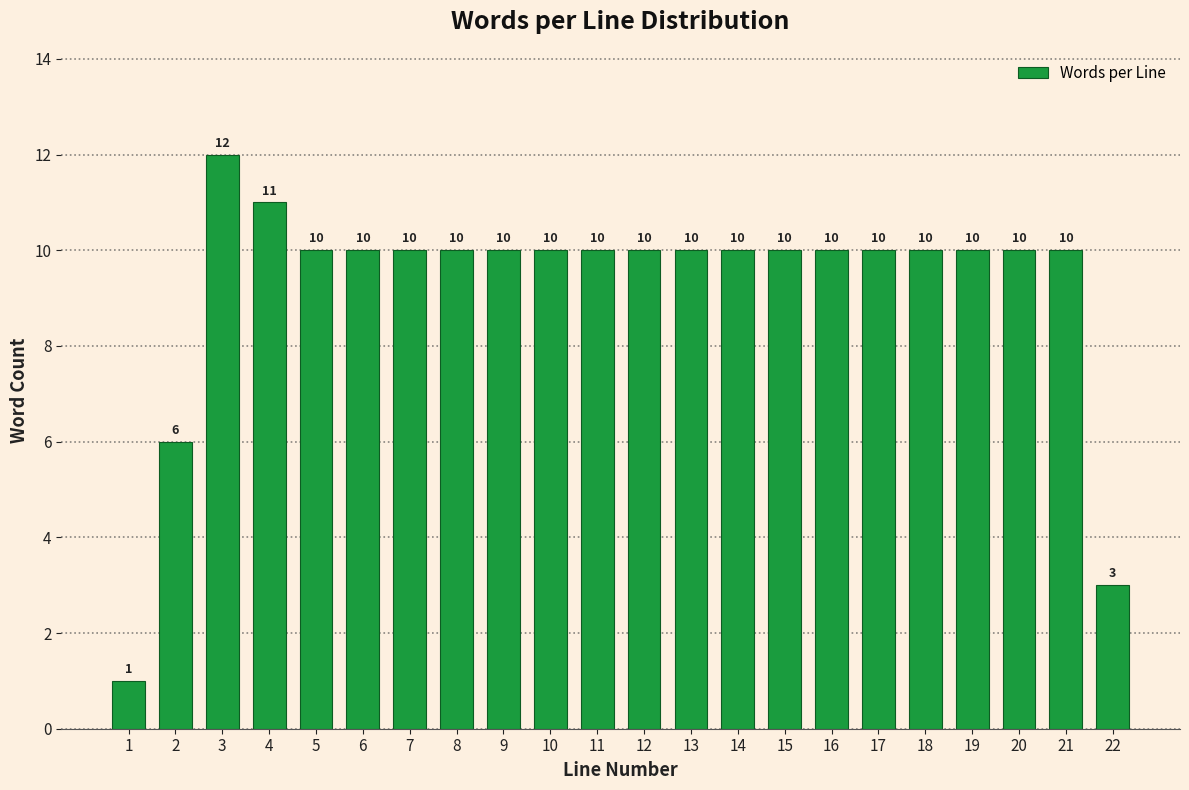

Reading right to left, transcribe all the data shown in this chart.

3	10	10	10	10	10	10	10	10	10	10	10	10	10	10	10	10	10	11	12	6	1